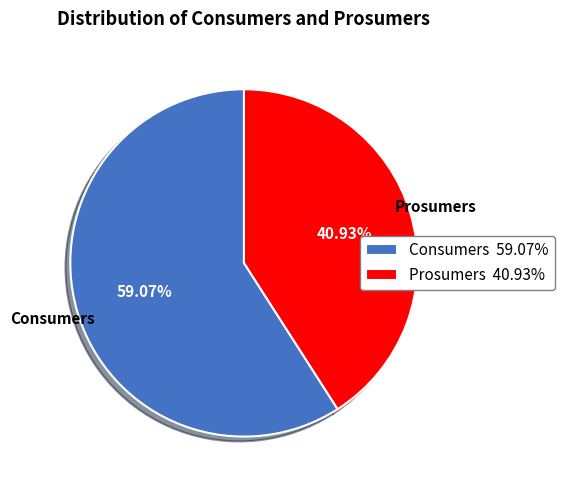

How many segments does this pie chart have?

2